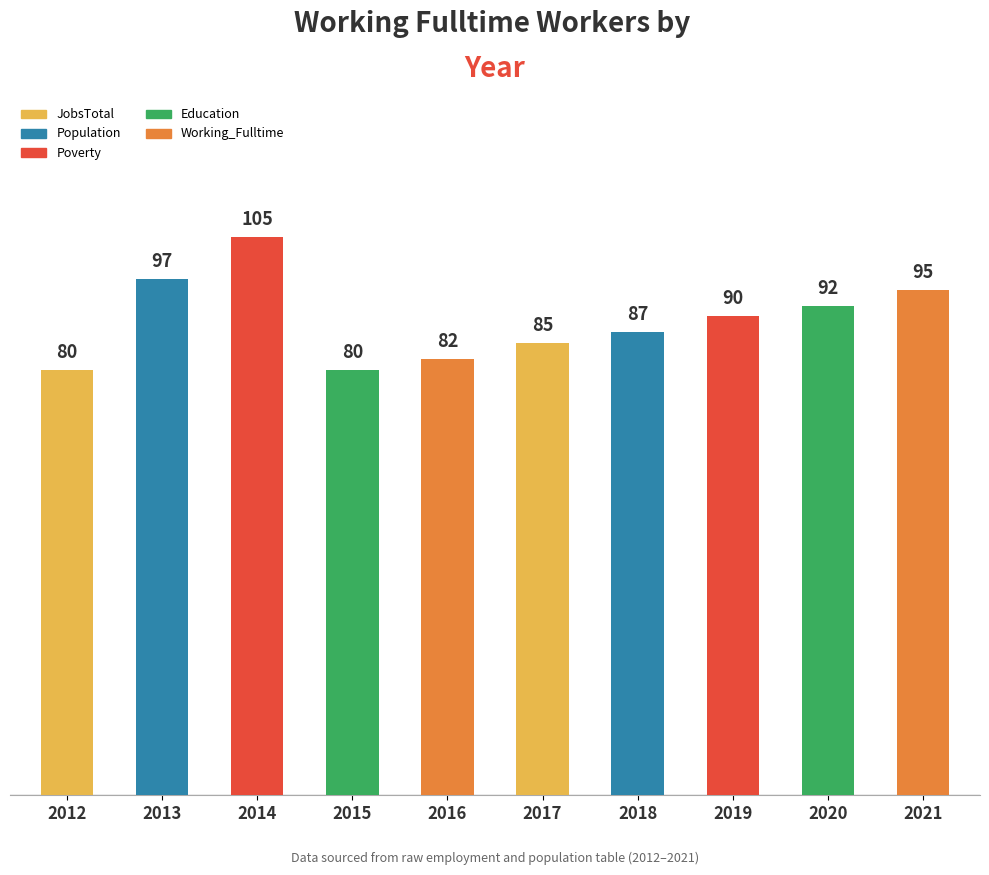

What is the value of the 4th bar from the left?

80